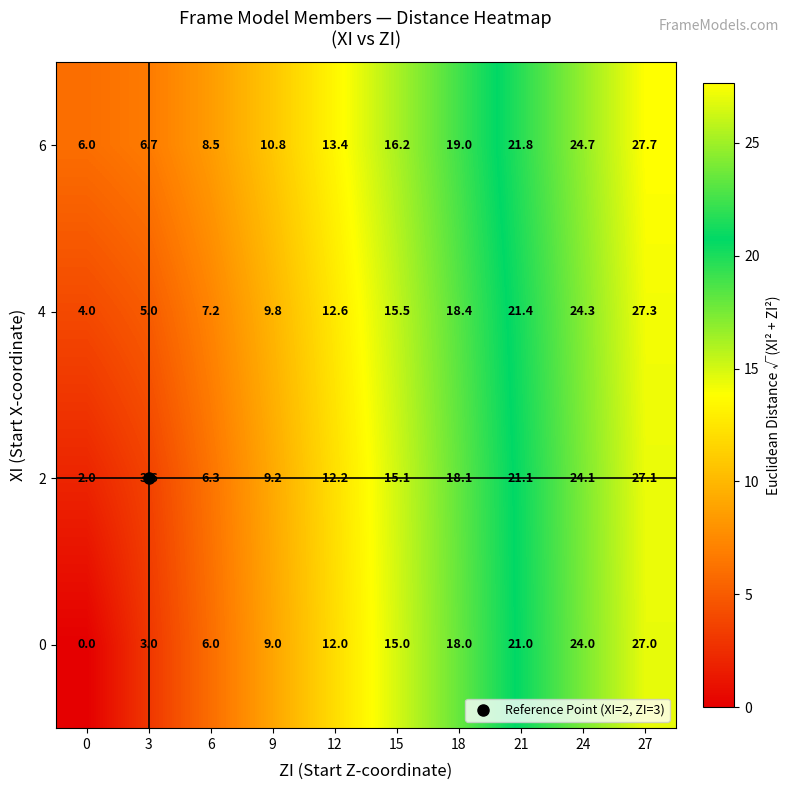

At which label does 4 first exceed 15?

15